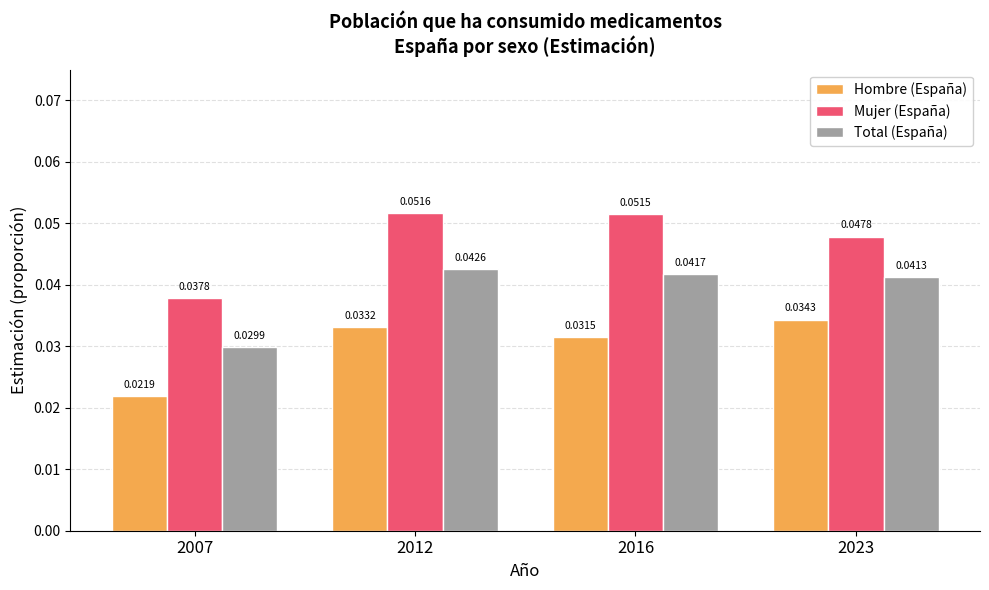

How many bars are there in total?

12